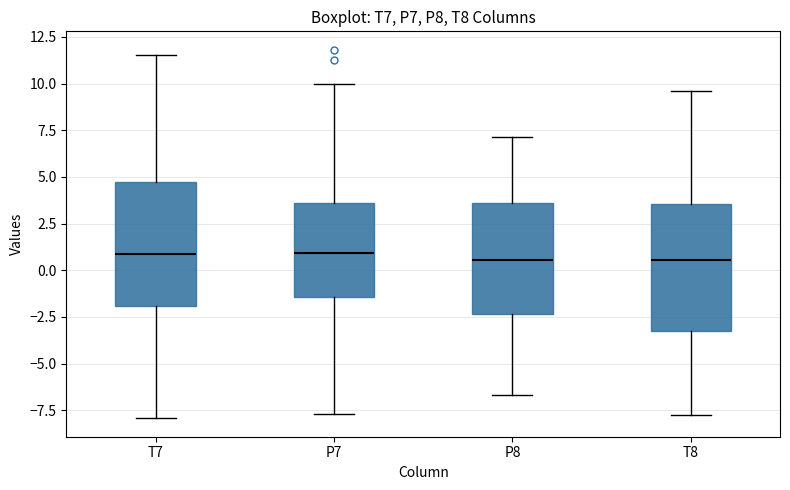

Reading left to right, transcribe this box plot: for each box, give where its median line is, the range the box spans, and where its two whiskers end, as read against the y-axis. The values are not printed on the chart, so give them approximately, as read against the axis.

T7: median 1.0, box -2.0 to 4.5, whiskers -8.0 to 11.5
P7: median 1.0, box -1.5 to 3.5, whiskers -7.5 to 10.0
P8: median 0.5, box -2.5 to 3.5, whiskers -6.5 to 7.0
T8: median 0.5, box -3.0 to 3.5, whiskers -7.5 to 9.5